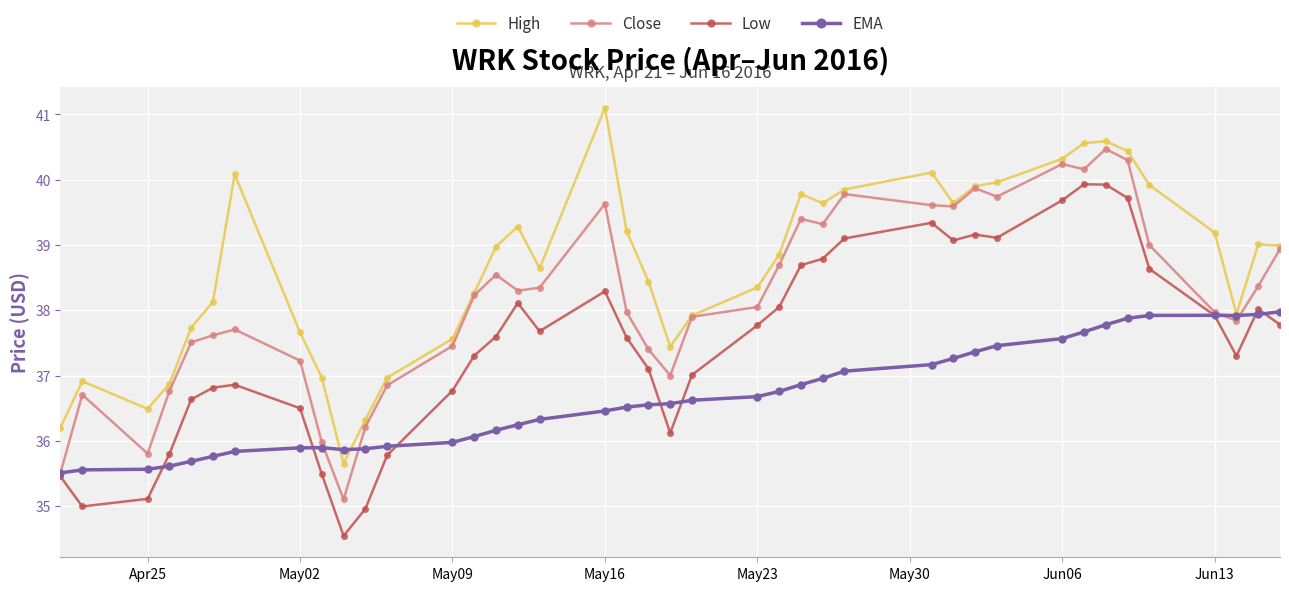

Which series has the largest total across all categories?

High